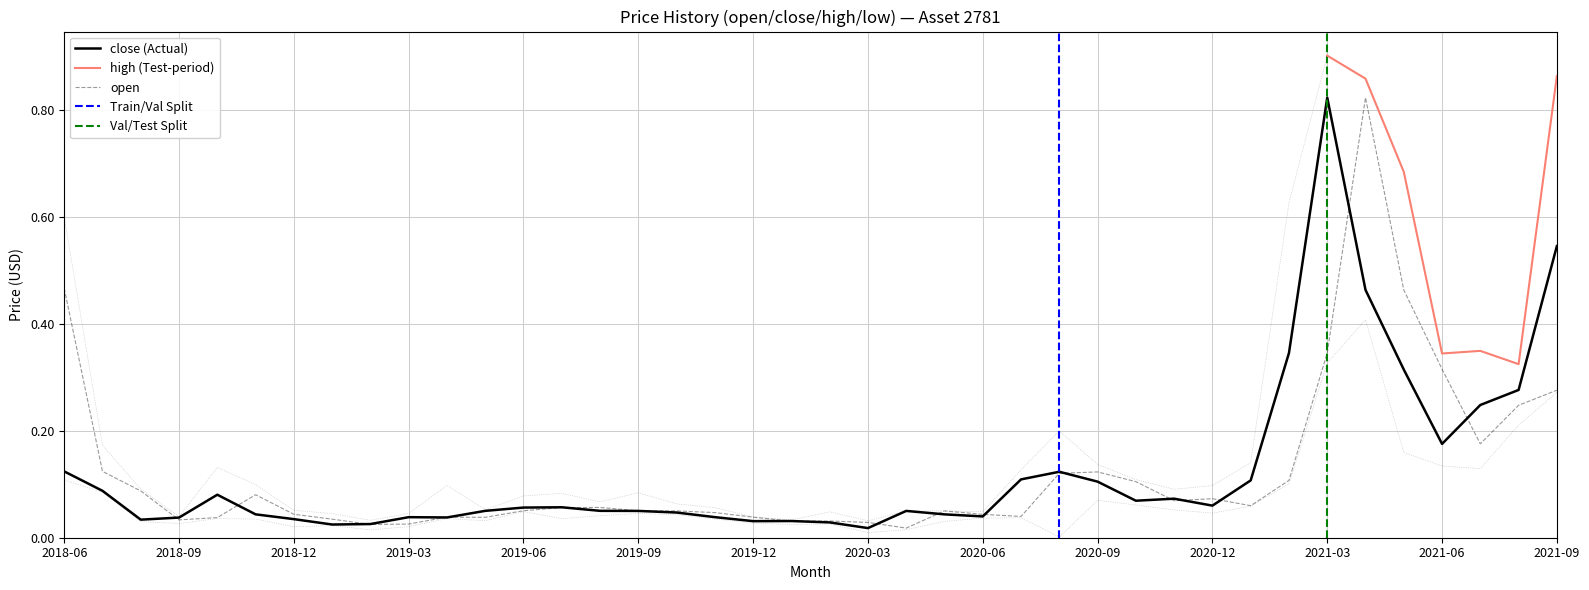

What is the label of the 12th point from the left?

2019-05